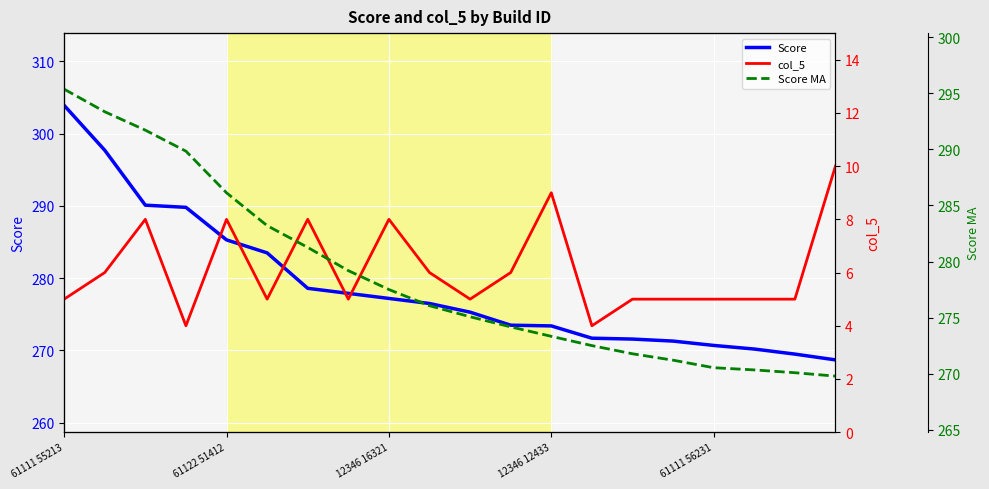

Which series has the largest total across all categories?

Score